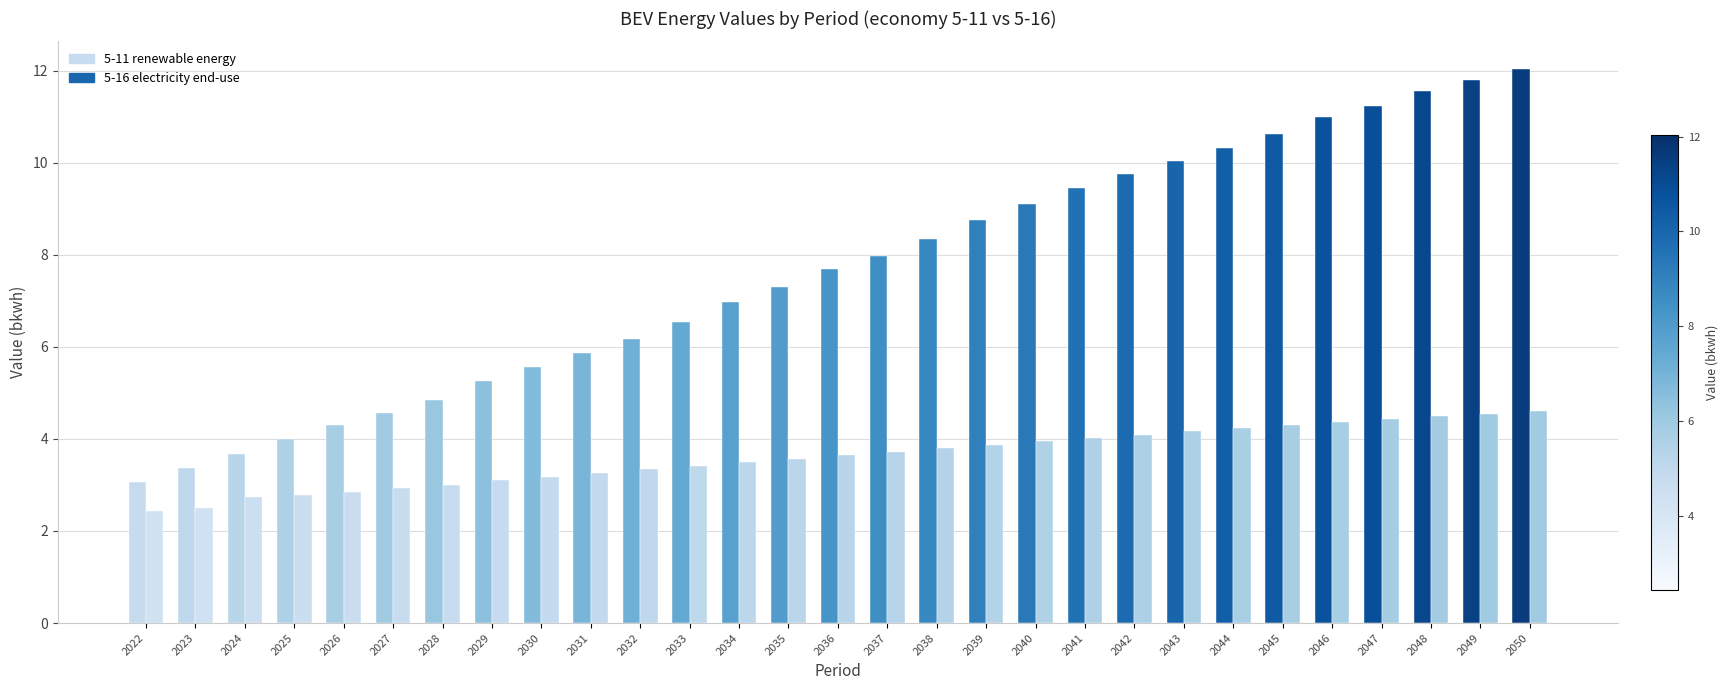

What is the spread (max minus min) of values at 2047?

6.8